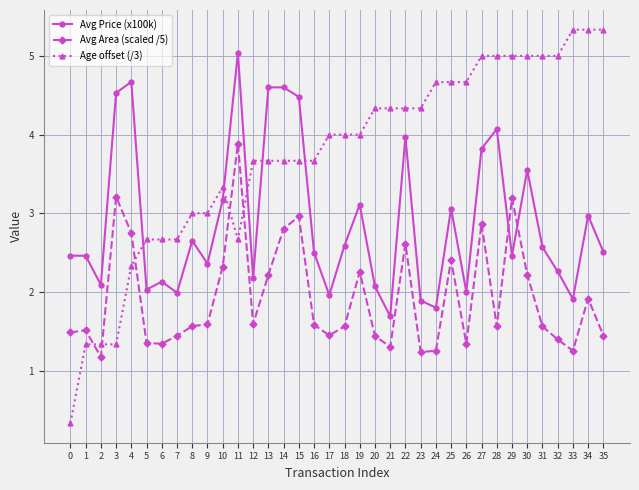

What is the total value across all series at 20?

7.8